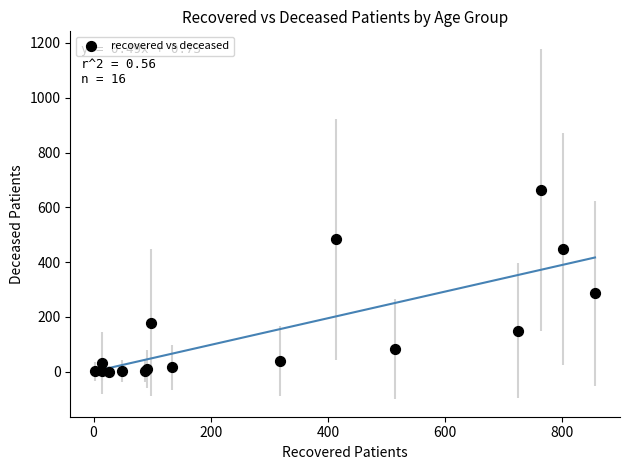

What Y value in the scatter plot is closest to 331?

286